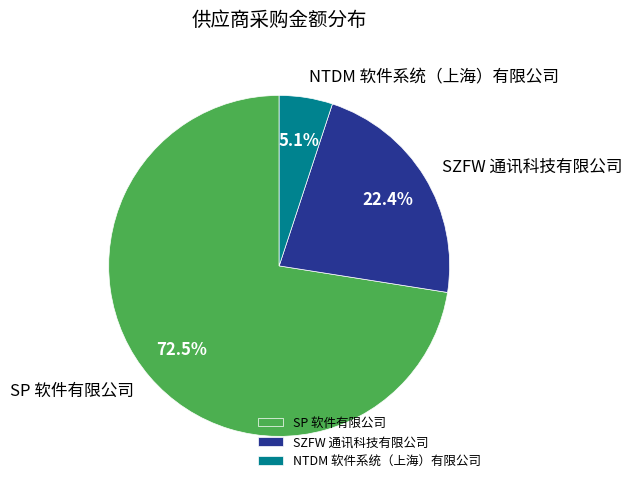

What percentage is NOT represented by SZFW 通讯科技有限公司?

77.6%